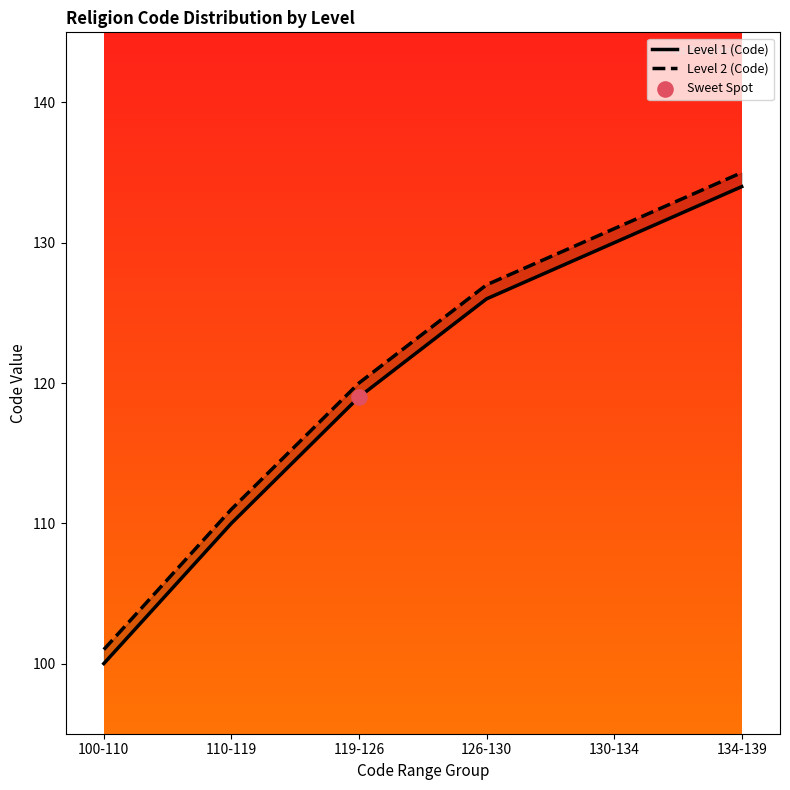

What is the total value across all series at 100-110?

201